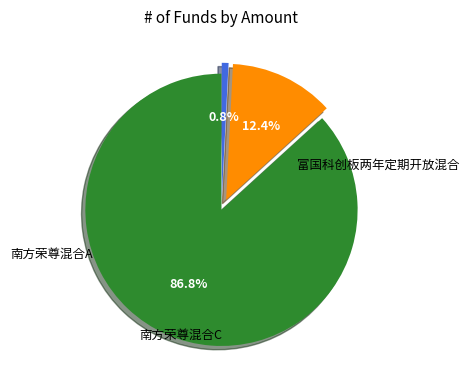

Is there a majority slice in this chart?

Yes